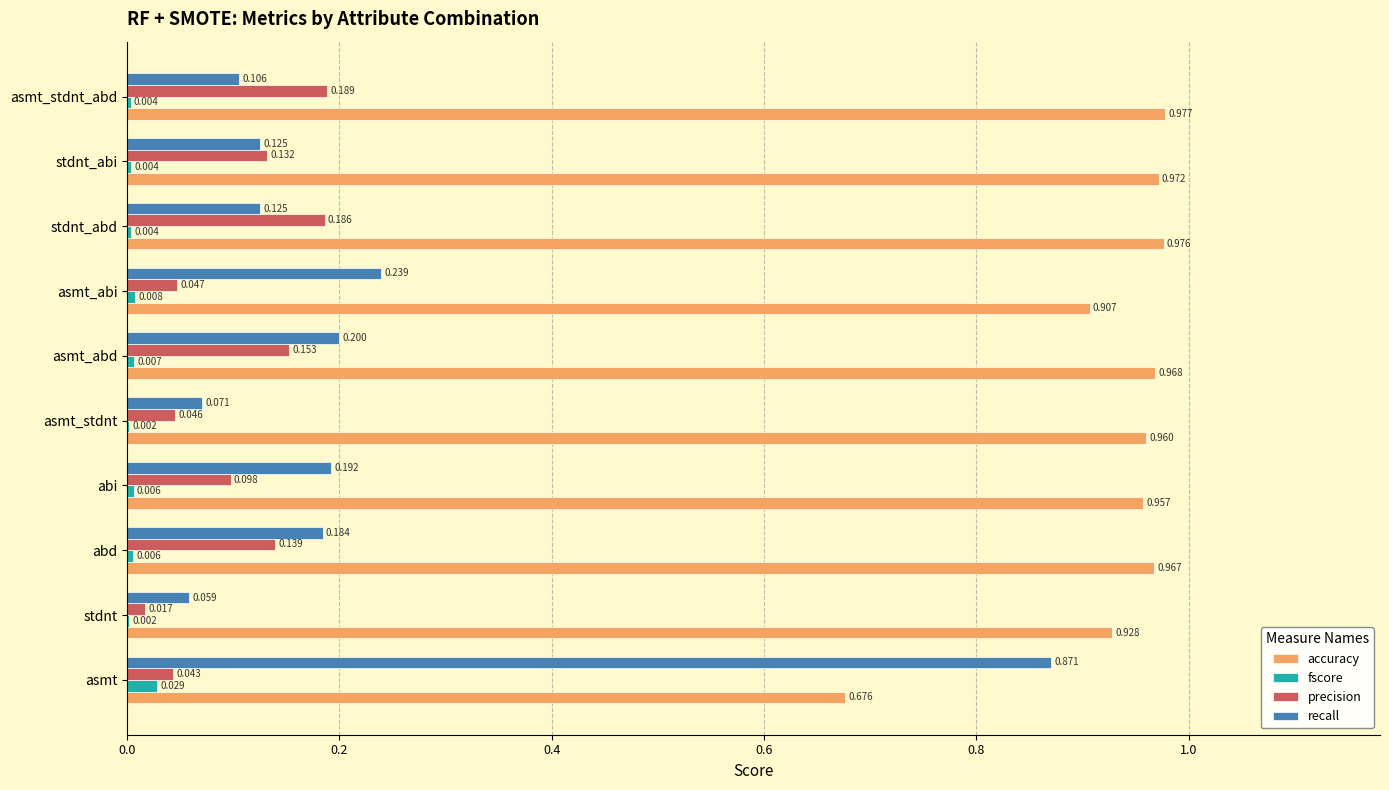

Which series has the largest total across all categories?

accuracy